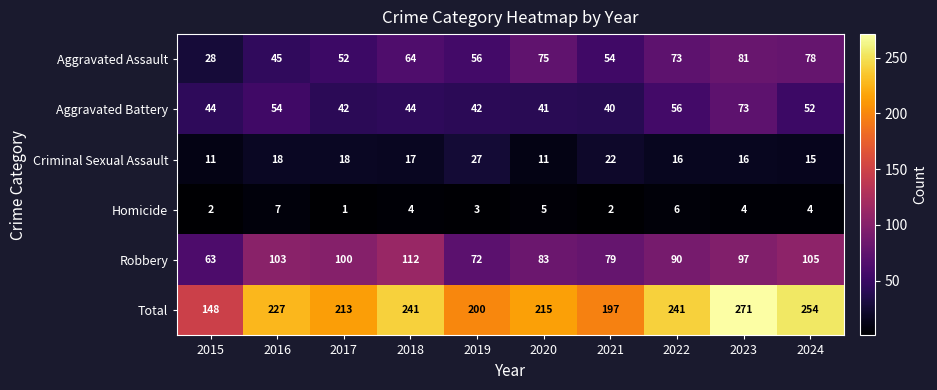

At which category is the sum across all series the highest?

2023